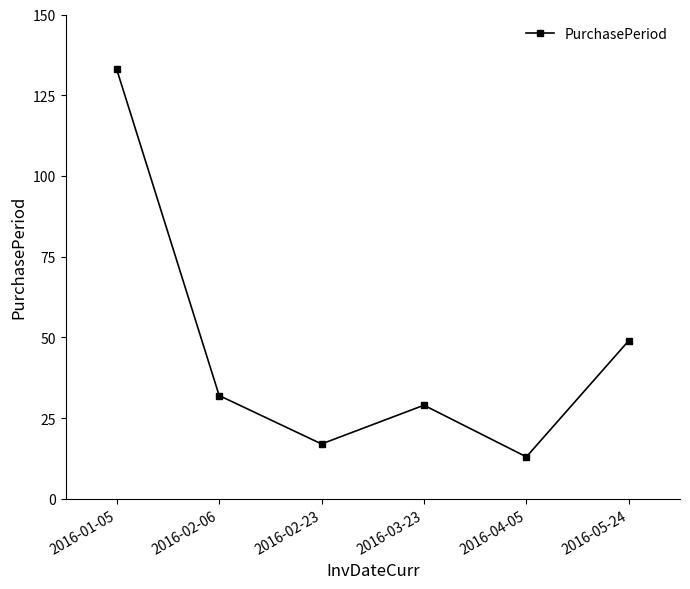

Reading right to left, extract all data points from this chart.

2016-05-24=49	2016-04-05=13	2016-03-23=29	2016-02-23=17	2016-02-06=32	2016-01-05=133